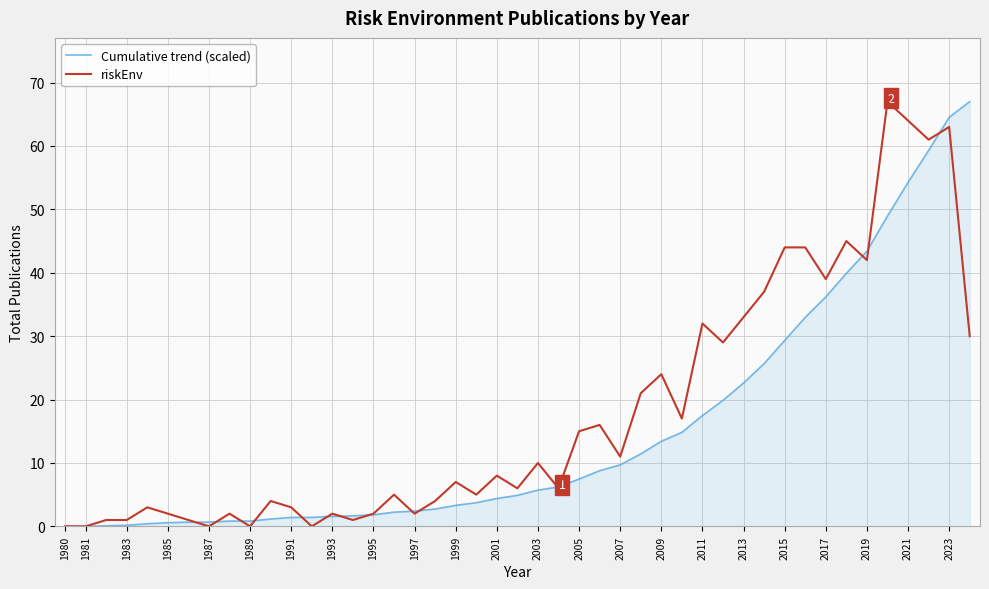

What is the maximum value shown in the chart?

67.0